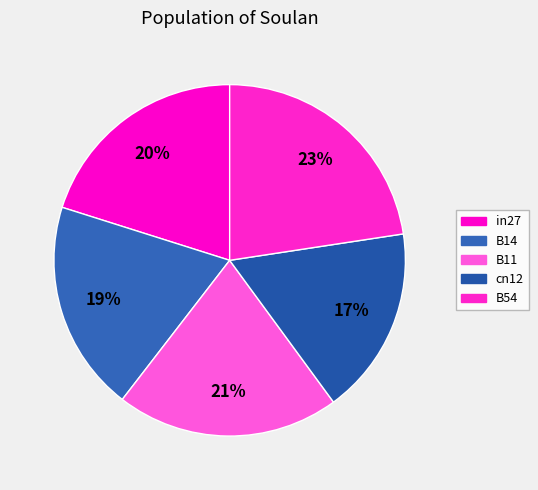

Does B14 account for over 50% of the chart?

No